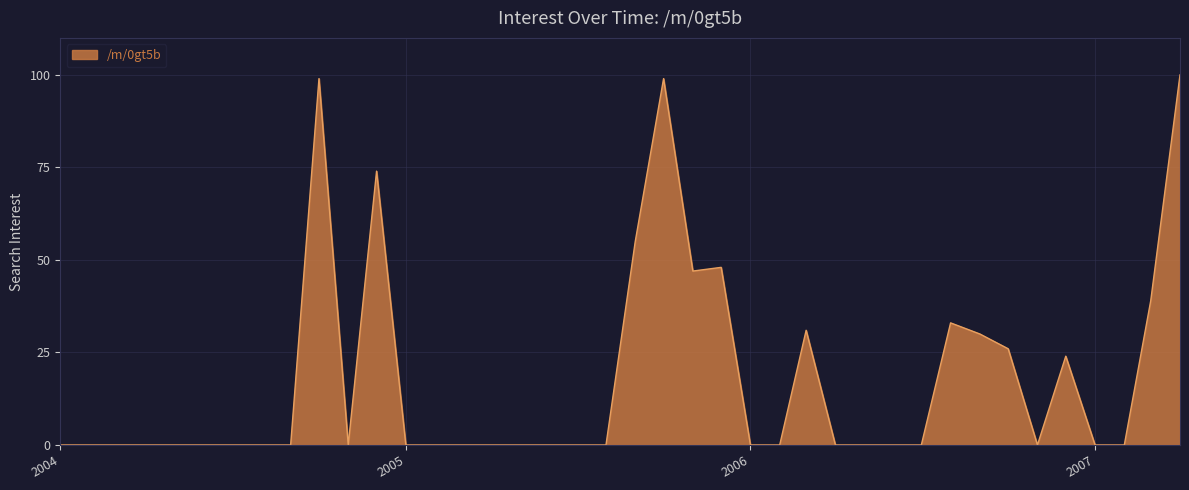

What is the maximum value shown in the chart?

100